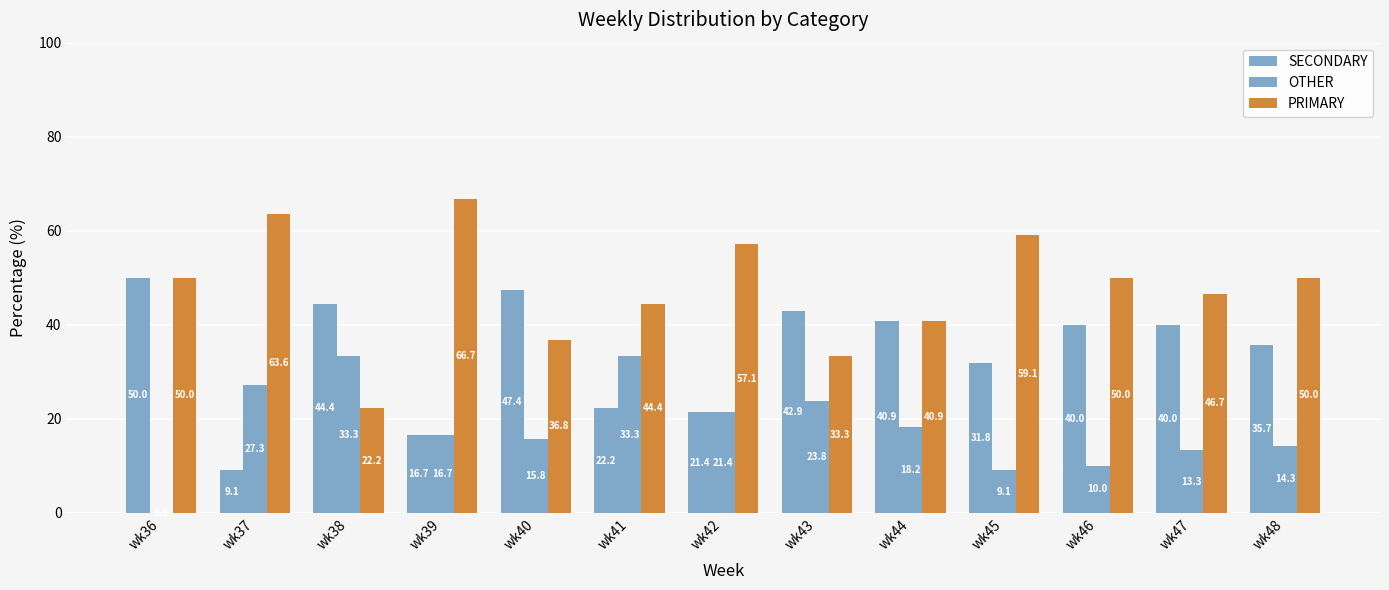

What is the difference between the OTHER values at wk47 and wk44?

4.8